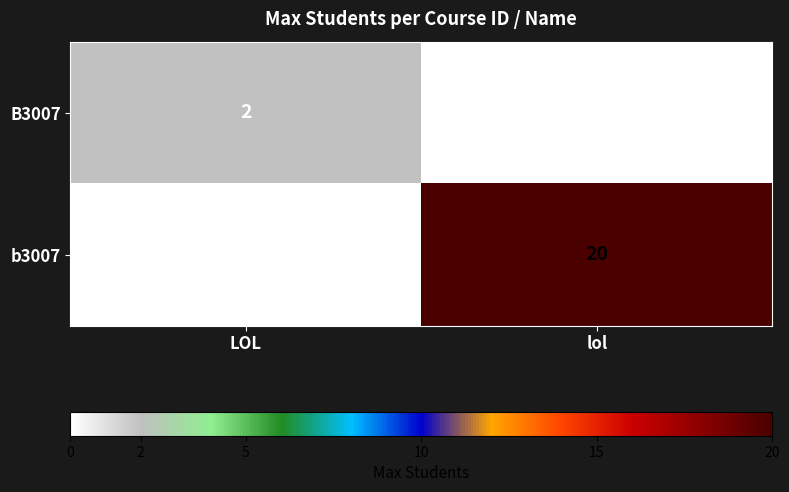

Rank the series at lol from highest to lowest value.

b3007, B3007